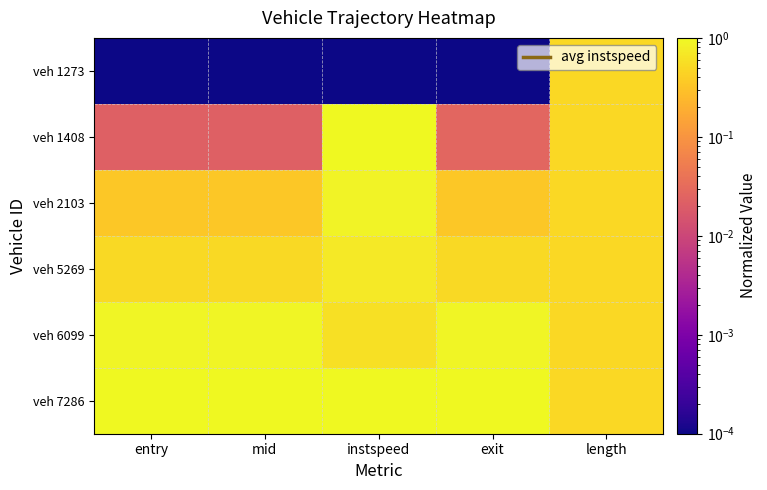

At how many categories does at least one series exceed 0?

5